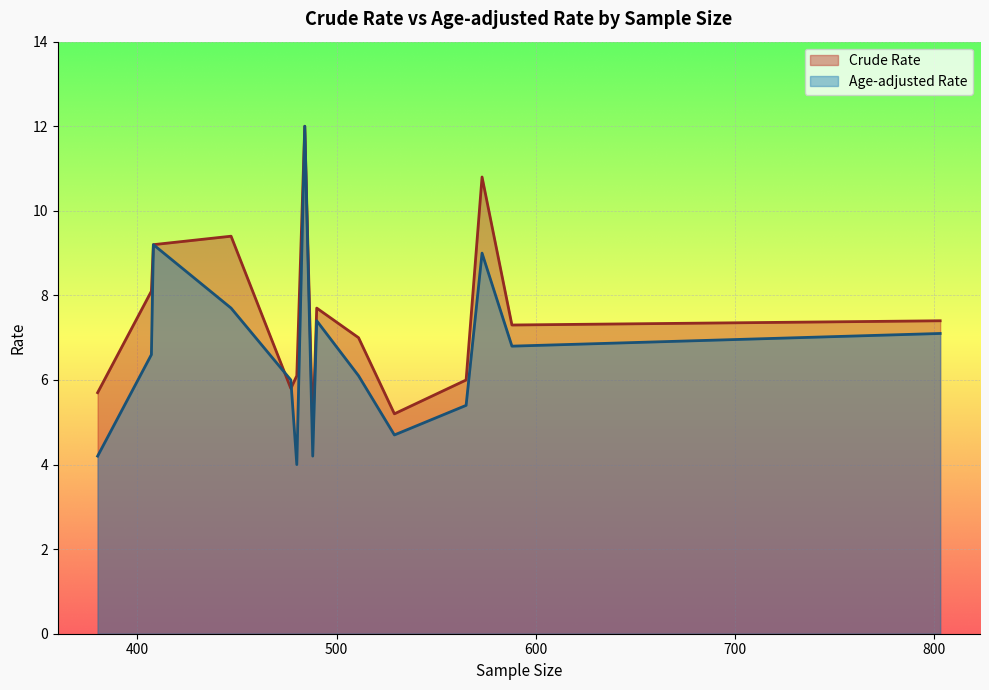

Which series has the widest spread of values?

Age-adjusted Rate